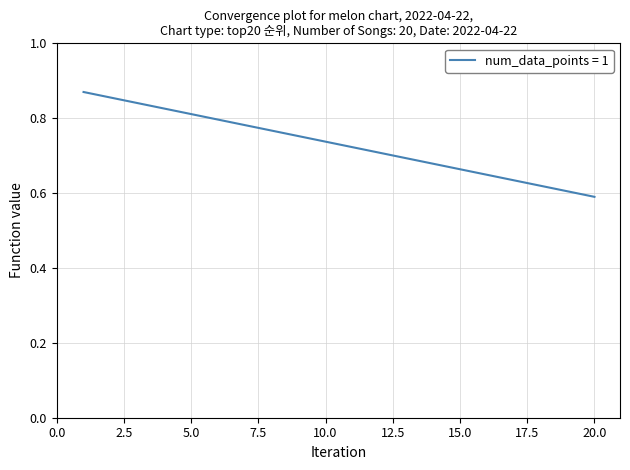

What is the difference between the maximum and minimum values?

0.3